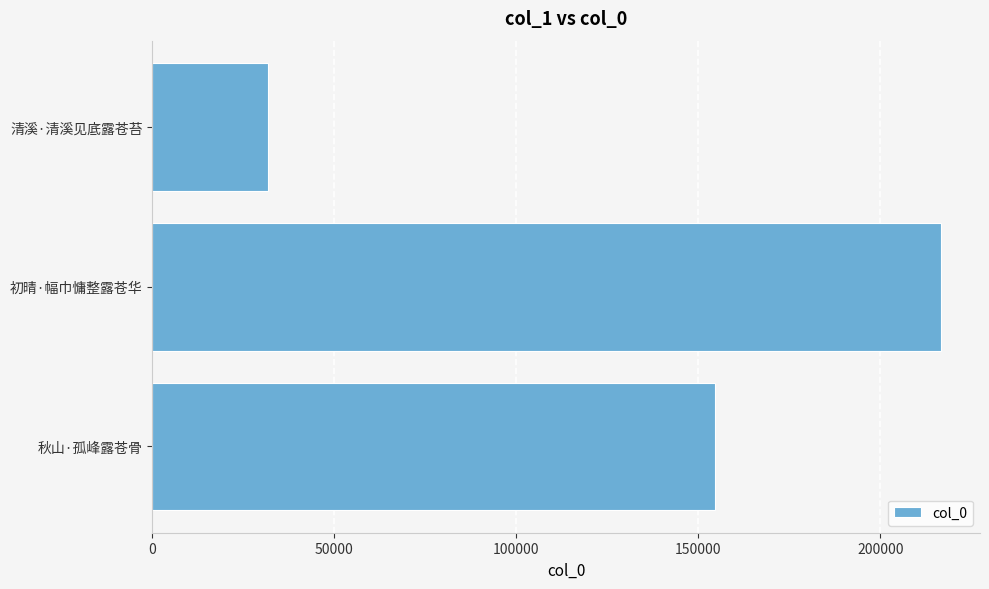

What is the difference between the values at 初晴·幅巾慵整露苍华 and 秋山·孤峰露苍骨?

61917